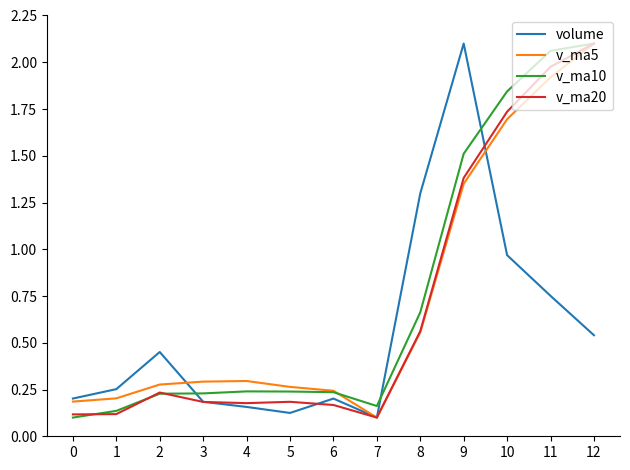

At which label is v_ma5 closest to 1?

9